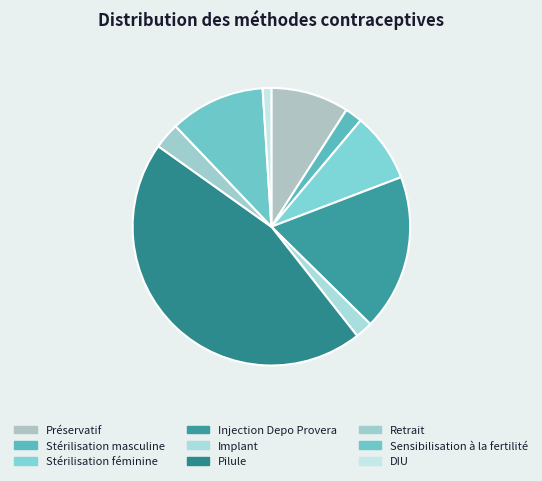

To the nearest percent, what percentage of the pie is DIU?

1%